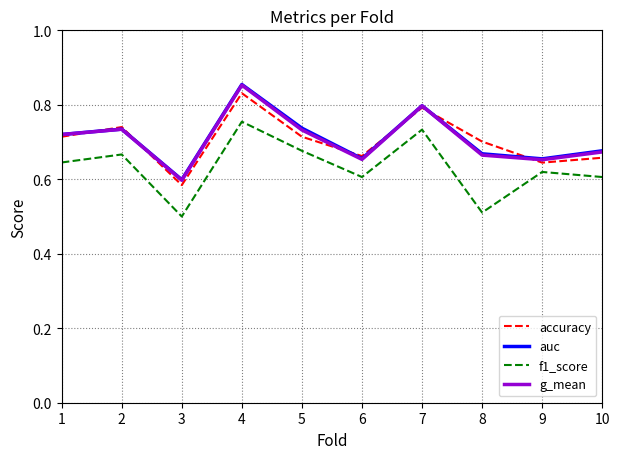

What is the total value across all series at 2?

2.9